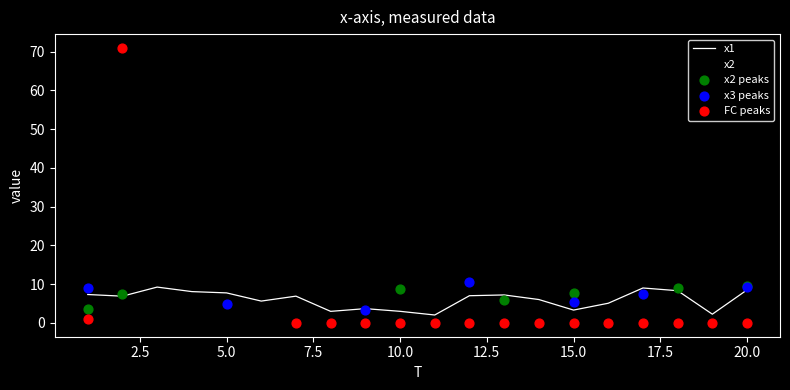

Which series has the widest spread of Y values?

FC